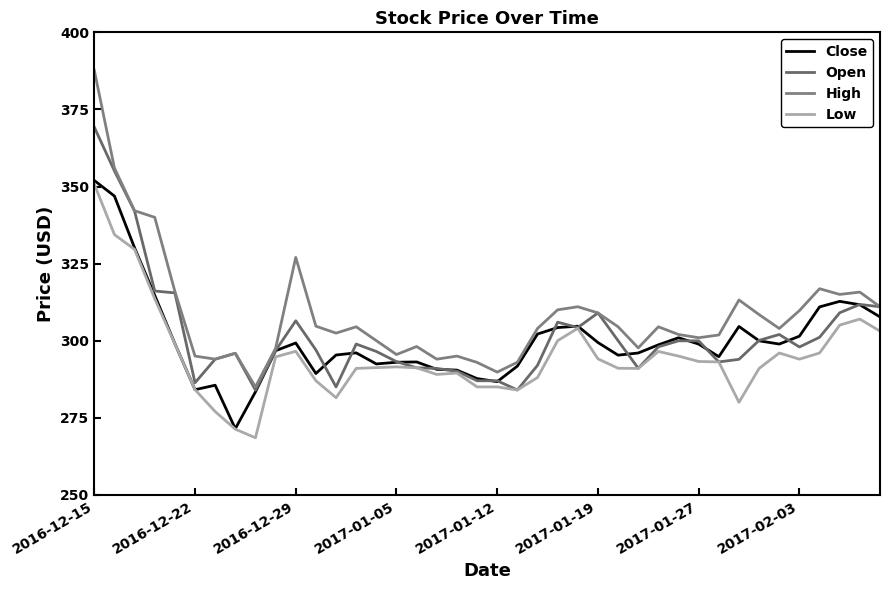

Does the chart have visible grid lines?

No